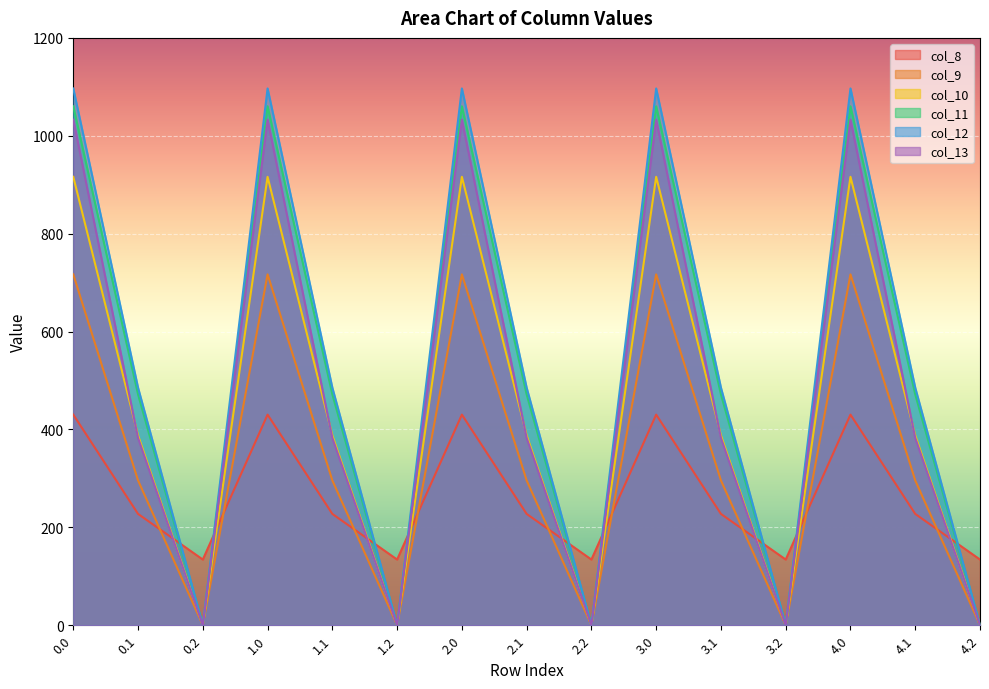

Which series has the largest range (max minus min)?

col_12